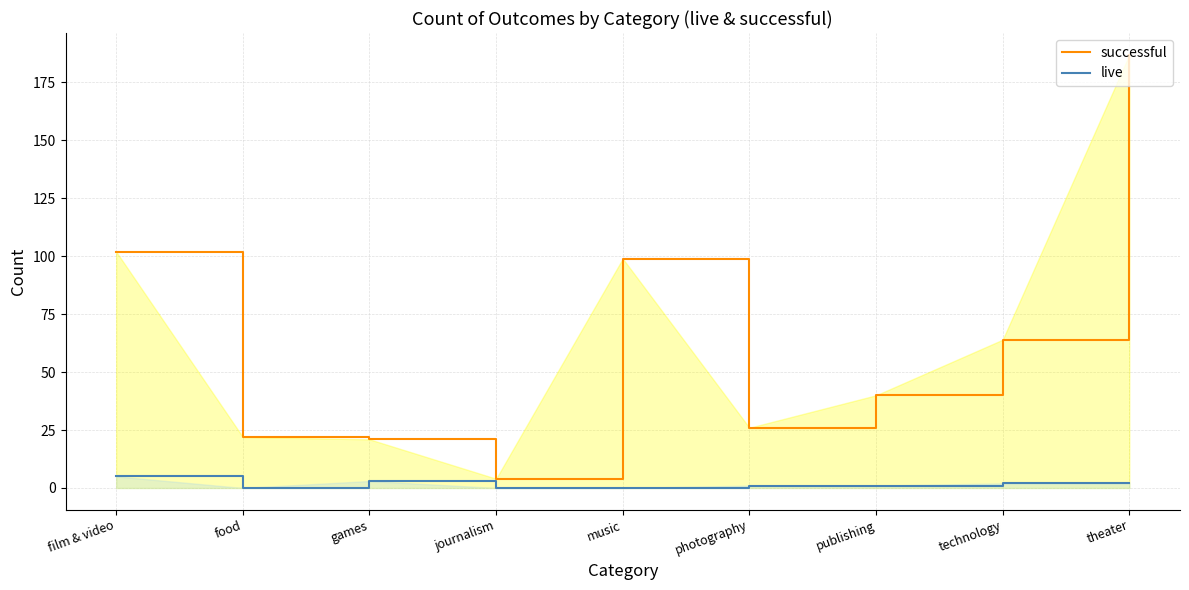

How many values in the live series are below 1?

3